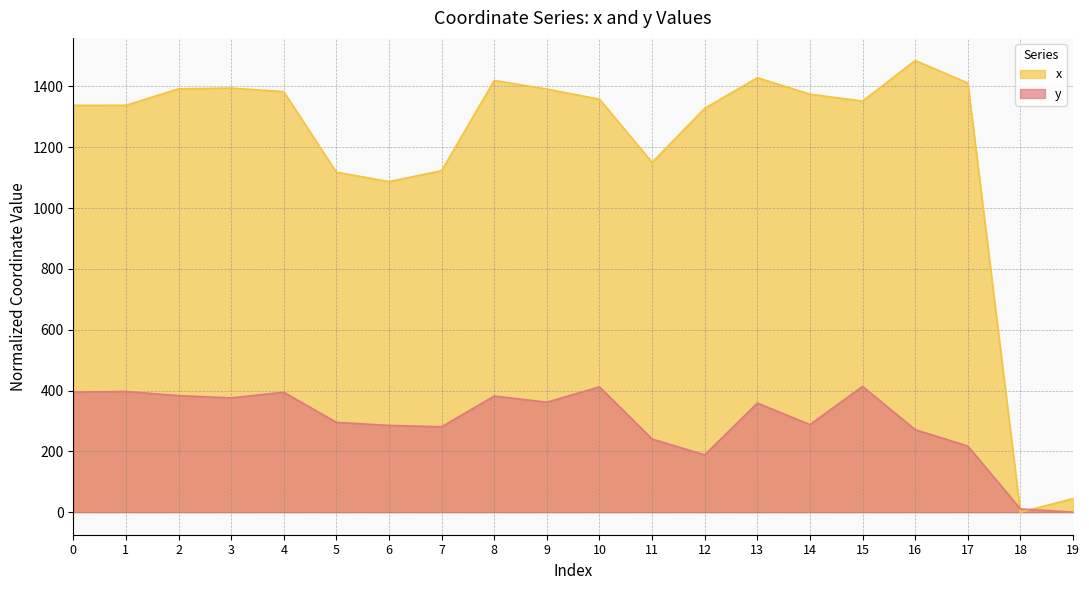

In x, how many points are higher than both neighbors (excluding endpoints)?

4